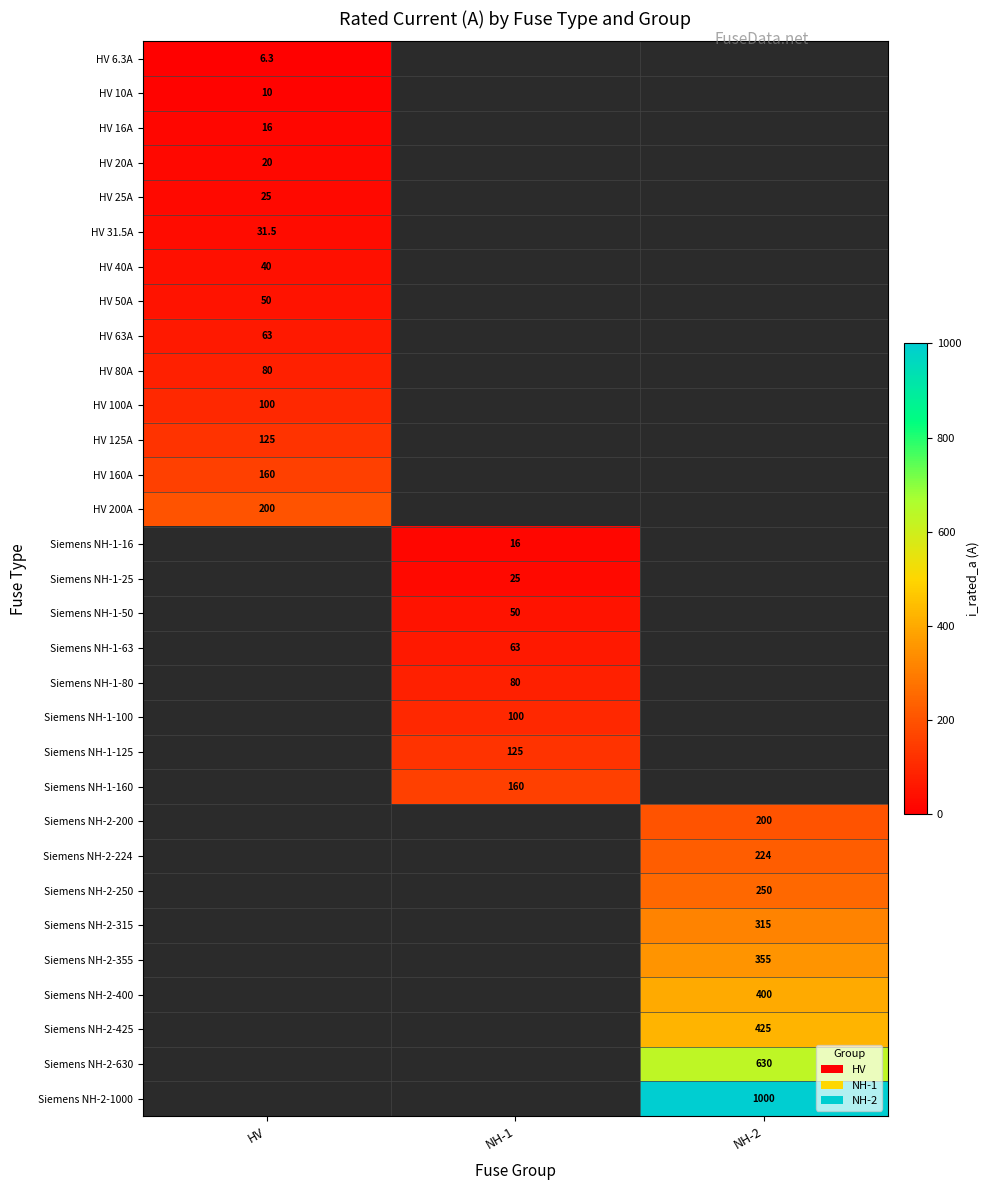

The value of Siemens NH-1-125 at NH-1 is 59.8. True or false?

False